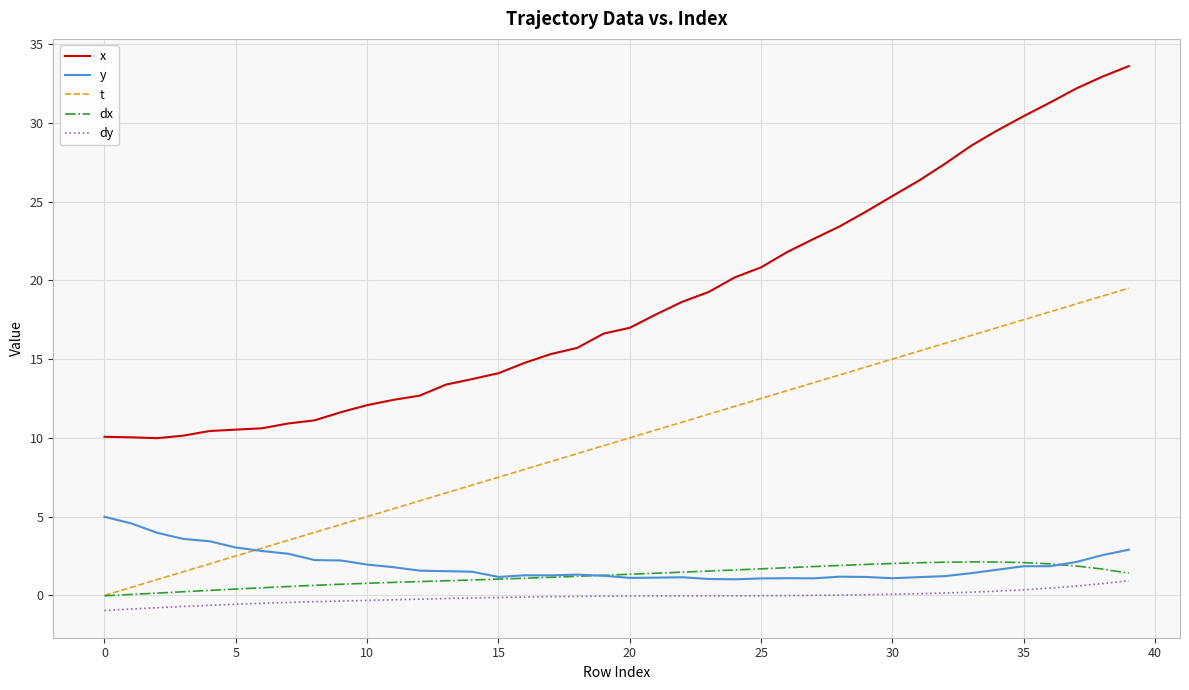

Which series ends up on top after the final intersection of dx and y?

y